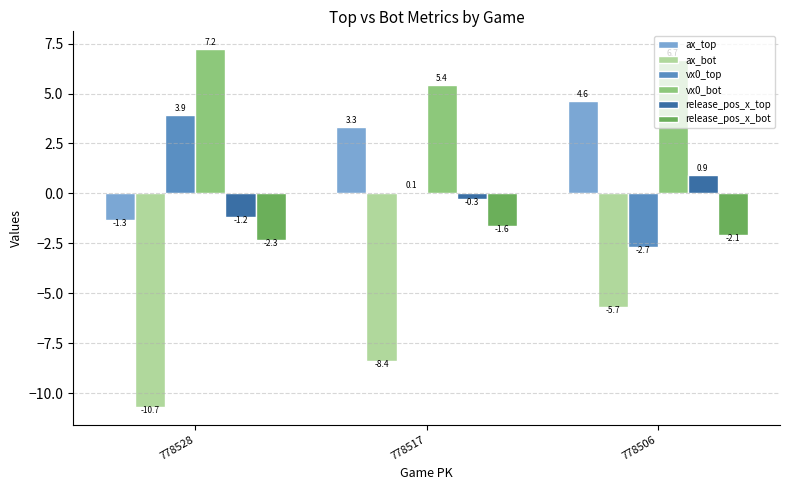

Which series has the largest total across all categories?

vx0_bot